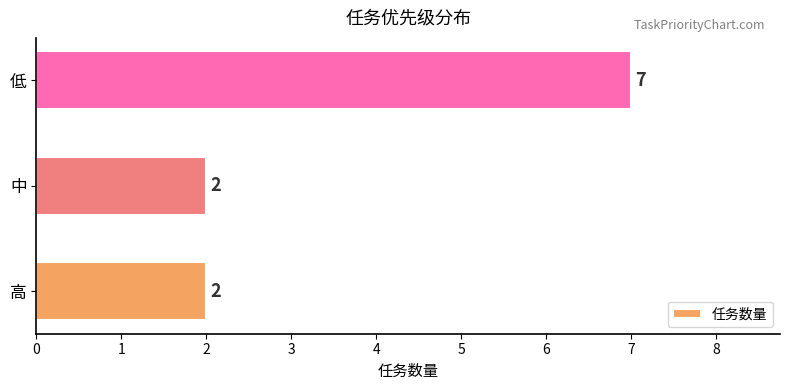

Count the number of data series in this chart.

1